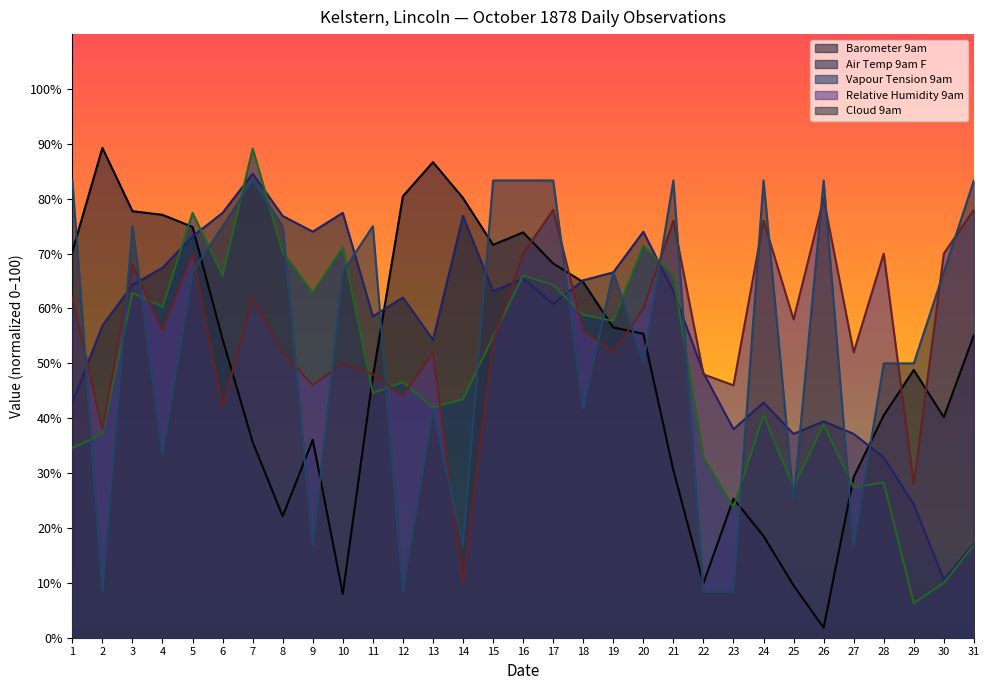

What is the difference between the maximum and second lowest values in the Relative Humidity 9am series?

52.0